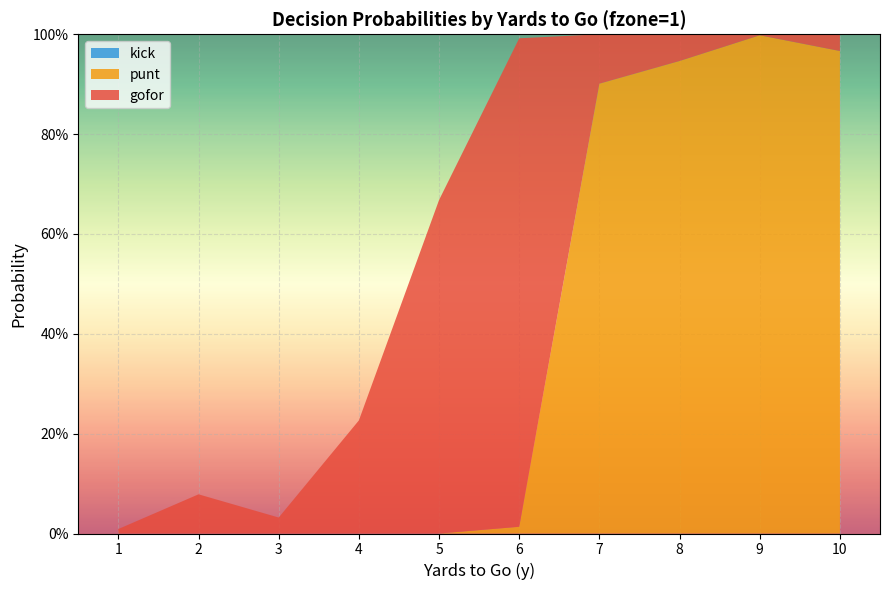

Reading left to right, list all the values displayed in this chart.

gofor: 0.0	0.1	0.0	0.2	0.7	1.0	0.1	0.1	0.0	0.0
punt: 0.0	0.0	0.0	0.0	0.0	0.0	0.9	0.9	1.0	1.0
kick: 0.0	0.0	0.0	0.0	0.0	0.0	0.0	0.0	0.0	0.0